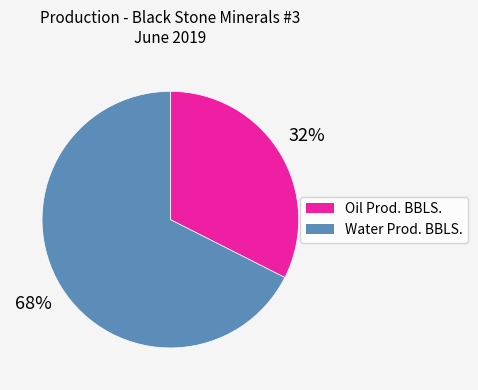

What is the smallest slice in the pie chart?

Oil Prod. BBLS.